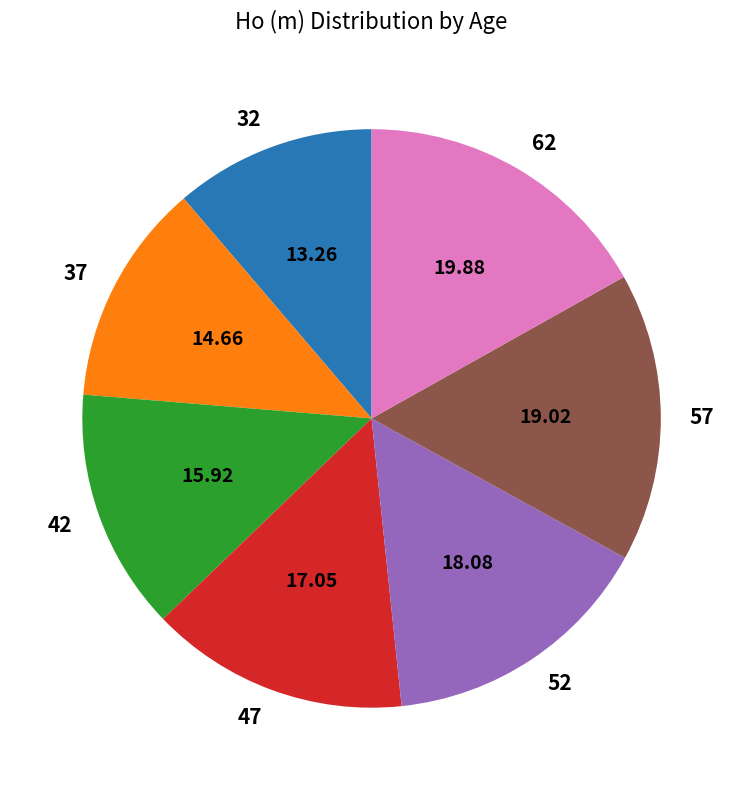

Is the sum of 52 and 47 greater than half?

No